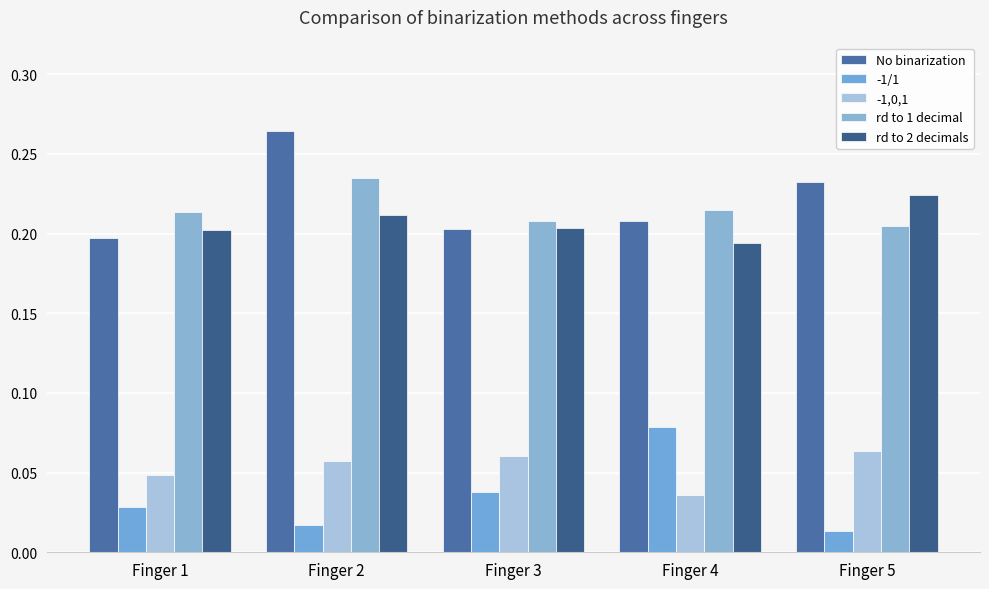

True or false: rd to 1 decimal has a value of 0.1 at Finger 5.

False